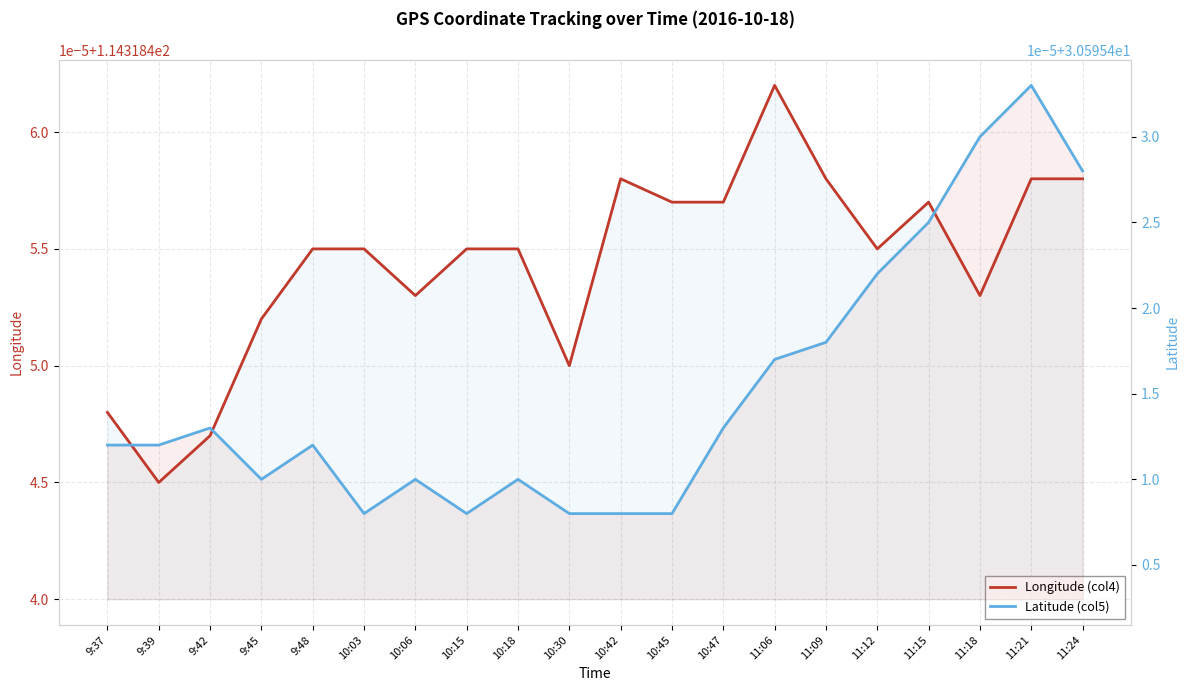

What is the label of the 11th point from the left?

10:42